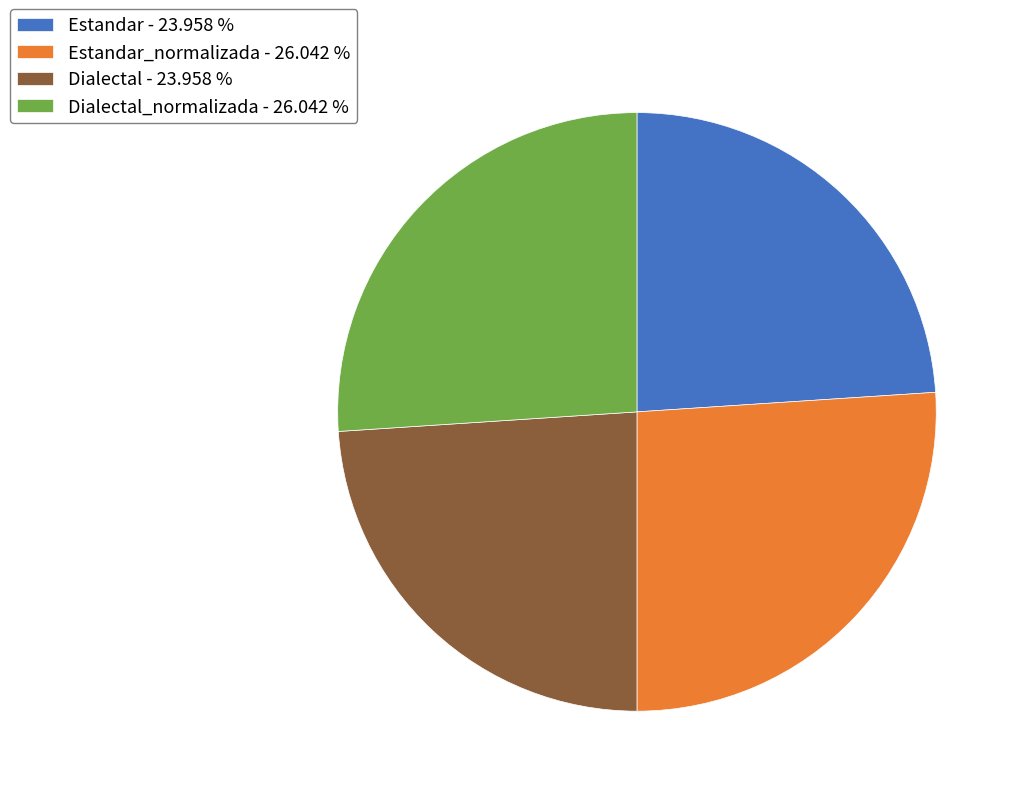

How many segments does this pie chart have?

4